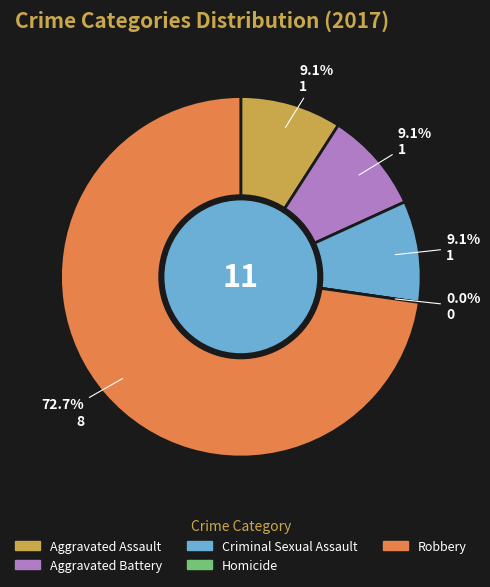

Do Homicide and Criminal Sexual Assault together represent more than half of the pie?

No